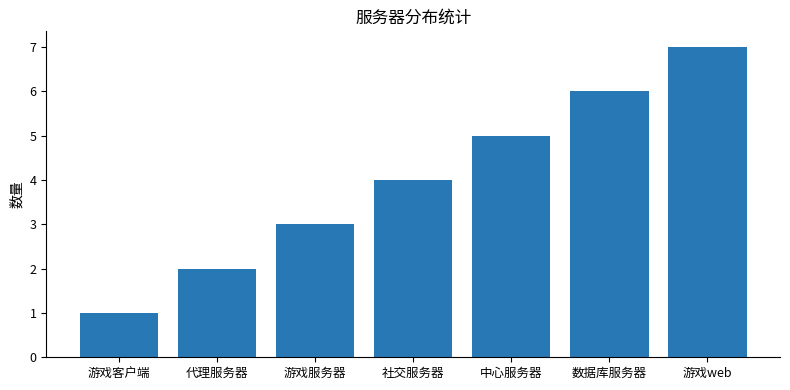

The chart shows a value of 6 at 社交服务器. True or false?

False